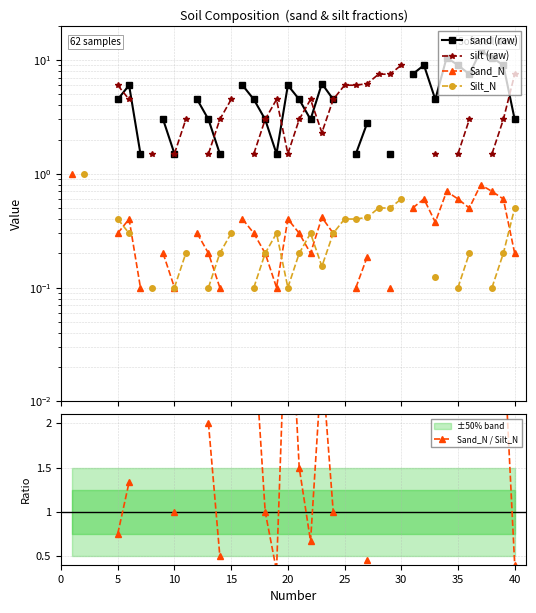

Between 36 and 37, which is larger?

36